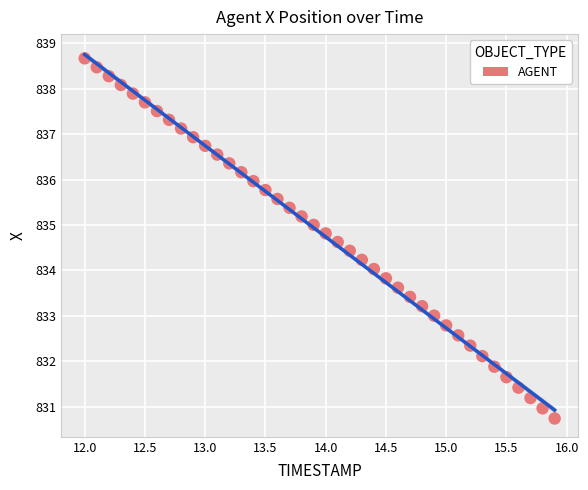

What is the range of X values (max minus min)?

3.9